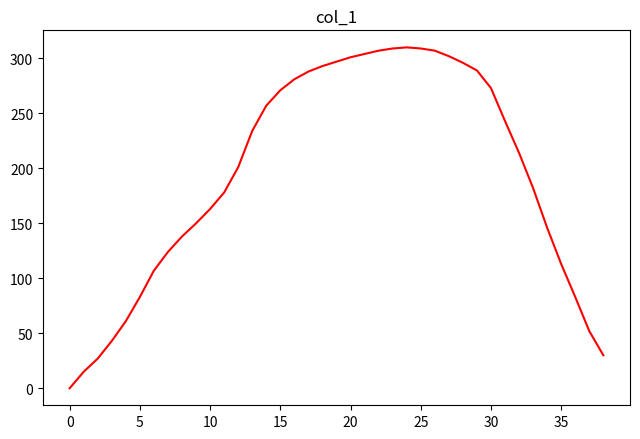

What is the difference between the maximum and minimum values?

310